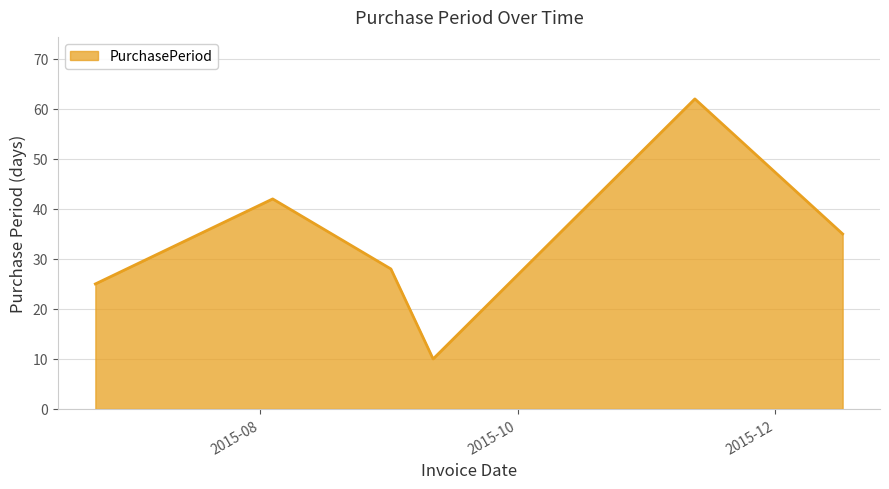

What is the sum of all values?

202